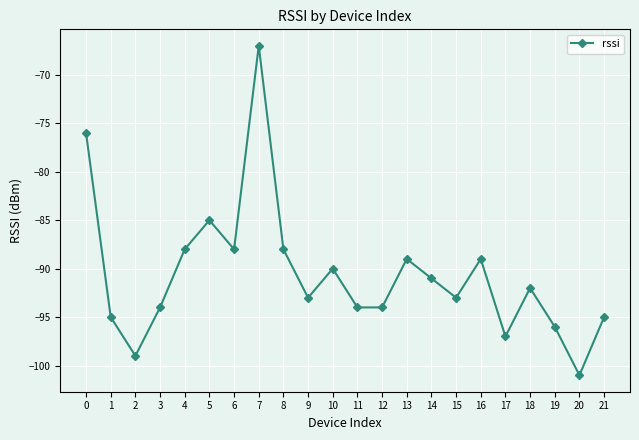

What is the approximate value at 16?

-89